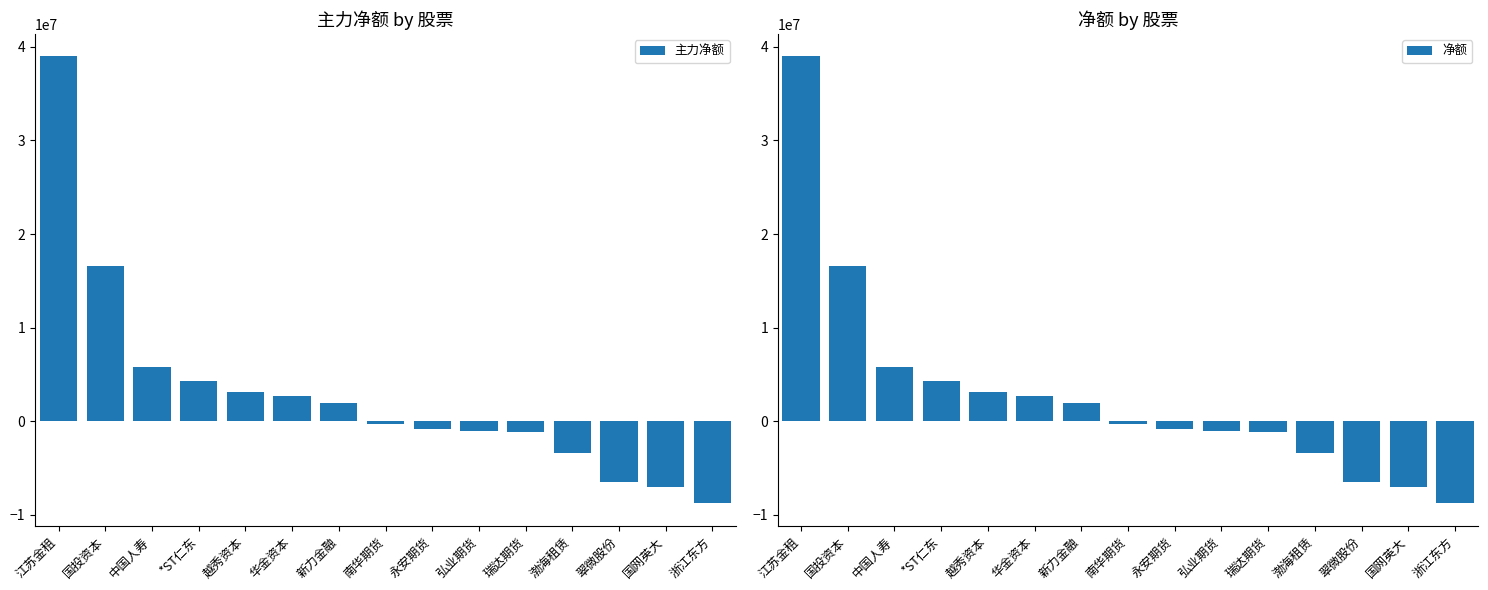

Is it true that 净额 equals 39000780 at 江苏金租?

True